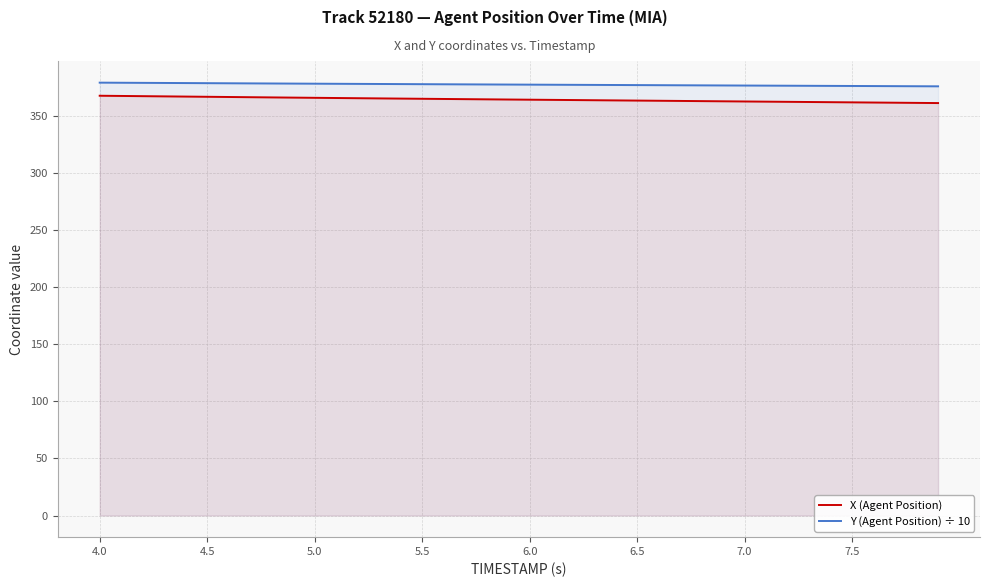

What is the difference between the second highest and second lowest values in the Y (Agent Position) ÷ 10 series?

3.1